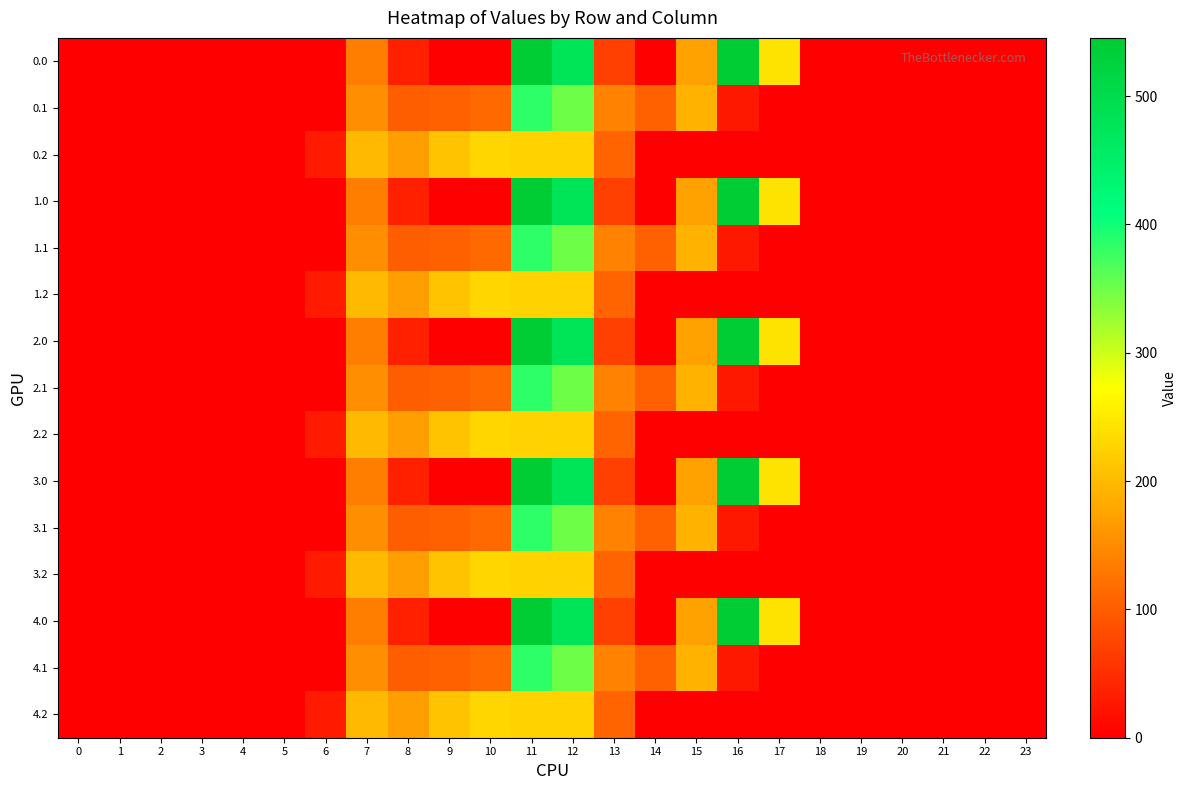

Reading right to left, extract all data points from this chart.

0.0: 23=0.0	22=0.0	21=0.0	20=0.0	19=0.0	18=0.0	17=243.5	16=545.4	15=172.8	14=0.3	13=70.2	12=477.2	11=544.3	10=0.0	9=0.0	8=35.0	7=134.3	6=0.0	5=0.0	4=0.0	3=0.0	2=0.0	1=0.0	0=0.0
0.1: 23=0.0	22=0.0	21=0.0	20=0.0	19=0.0	18=0.0	17=0.0	16=26.8	15=190.4	14=105.5	13=141.2	12=350.8	11=384.7	10=114.0	9=104.8	8=102.3	7=153.2	6=0.0	5=0.0	4=0.0	3=0.0	2=0.0	1=0.0	0=0.0
0.2: 23=0.0	22=0.0	21=0.0	20=0.0	19=0.0	18=0.0	17=0.0	16=0.0	15=0.0	14=0.0	13=107.8	12=224.3	11=225.2	10=228.0	9=209.6	8=169.5	7=199.0	6=29.3	5=0.0	4=0.0	3=0.0	2=0.0	1=0.0	0=0.0
1.0: 23=0.0	22=0.0	21=0.0	20=0.0	19=0.0	18=0.0	17=243.5	16=545.4	15=172.8	14=0.3	13=70.2	12=477.2	11=544.3	10=0.0	9=0.0	8=35.0	7=134.3	6=0.0	5=0.0	4=0.0	3=0.0	2=0.0	1=0.0	0=0.0
1.1: 23=0.0	22=0.0	21=0.0	20=0.0	19=0.0	18=0.0	17=0.0	16=26.8	15=190.4	14=105.5	13=141.2	12=350.8	11=384.7	10=114.0	9=104.8	8=102.3	7=153.2	6=0.0	5=0.0	4=0.0	3=0.0	2=0.0	1=0.0	0=0.0
1.2: 23=0.0	22=0.0	21=0.0	20=0.0	19=0.0	18=0.0	17=0.0	16=0.0	15=0.0	14=0.0	13=107.8	12=224.3	11=225.2	10=228.0	9=209.6	8=169.5	7=199.0	6=29.3	5=0.0	4=0.0	3=0.0	2=0.0	1=0.0	0=0.0
2.0: 23=0.0	22=0.0	21=0.0	20=0.0	19=0.0	18=0.0	17=243.5	16=545.4	15=172.8	14=0.3	13=70.2	12=477.2	11=544.3	10=0.0	9=0.0	8=35.0	7=134.3	6=0.0	5=0.0	4=0.0	3=0.0	2=0.0	1=0.0	0=0.0
2.1: 23=0.0	22=0.0	21=0.0	20=0.0	19=0.0	18=0.0	17=0.0	16=26.8	15=190.4	14=105.5	13=141.2	12=350.8	11=384.7	10=114.0	9=104.8	8=102.3	7=153.2	6=0.0	5=0.0	4=0.0	3=0.0	2=0.0	1=0.0	0=0.0
2.2: 23=0.0	22=0.0	21=0.0	20=0.0	19=0.0	18=0.0	17=0.0	16=0.0	15=0.0	14=0.0	13=107.8	12=224.3	11=225.2	10=228.0	9=209.6	8=169.5	7=199.0	6=29.3	5=0.0	4=0.0	3=0.0	2=0.0	1=0.0	0=0.0
3.0: 23=0.0	22=0.0	21=0.0	20=0.0	19=0.0	18=0.0	17=243.5	16=545.4	15=172.8	14=0.3	13=70.2	12=477.2	11=544.3	10=0.0	9=0.0	8=35.0	7=134.3	6=0.0	5=0.0	4=0.0	3=0.0	2=0.0	1=0.0	0=0.0
3.1: 23=0.0	22=0.0	21=0.0	20=0.0	19=0.0	18=0.0	17=0.0	16=26.8	15=190.4	14=105.5	13=141.2	12=350.8	11=384.7	10=114.0	9=104.8	8=102.3	7=153.2	6=0.0	5=0.0	4=0.0	3=0.0	2=0.0	1=0.0	0=0.0
3.2: 23=0.0	22=0.0	21=0.0	20=0.0	19=0.0	18=0.0	17=0.0	16=0.0	15=0.0	14=0.0	13=107.8	12=224.3	11=225.2	10=228.0	9=209.6	8=169.5	7=199.0	6=29.3	5=0.0	4=0.0	3=0.0	2=0.0	1=0.0	0=0.0
4.0: 23=0.0	22=0.0	21=0.0	20=0.0	19=0.0	18=0.0	17=243.5	16=545.4	15=172.8	14=0.3	13=70.2	12=477.2	11=544.3	10=0.0	9=0.0	8=35.0	7=134.3	6=0.0	5=0.0	4=0.0	3=0.0	2=0.0	1=0.0	0=0.0
4.1: 23=0.0	22=0.0	21=0.0	20=0.0	19=0.0	18=0.0	17=0.0	16=26.8	15=190.4	14=105.5	13=141.2	12=350.8	11=384.7	10=114.0	9=104.8	8=102.3	7=153.2	6=0.0	5=0.0	4=0.0	3=0.0	2=0.0	1=0.0	0=0.0
4.2: 23=0.0	22=0.0	21=0.0	20=0.0	19=0.0	18=0.0	17=0.0	16=0.0	15=0.0	14=0.0	13=107.8	12=224.3	11=225.2	10=228.0	9=209.6	8=169.5	7=199.0	6=29.3	5=0.0	4=0.0	3=0.0	2=0.0	1=0.0	0=0.0